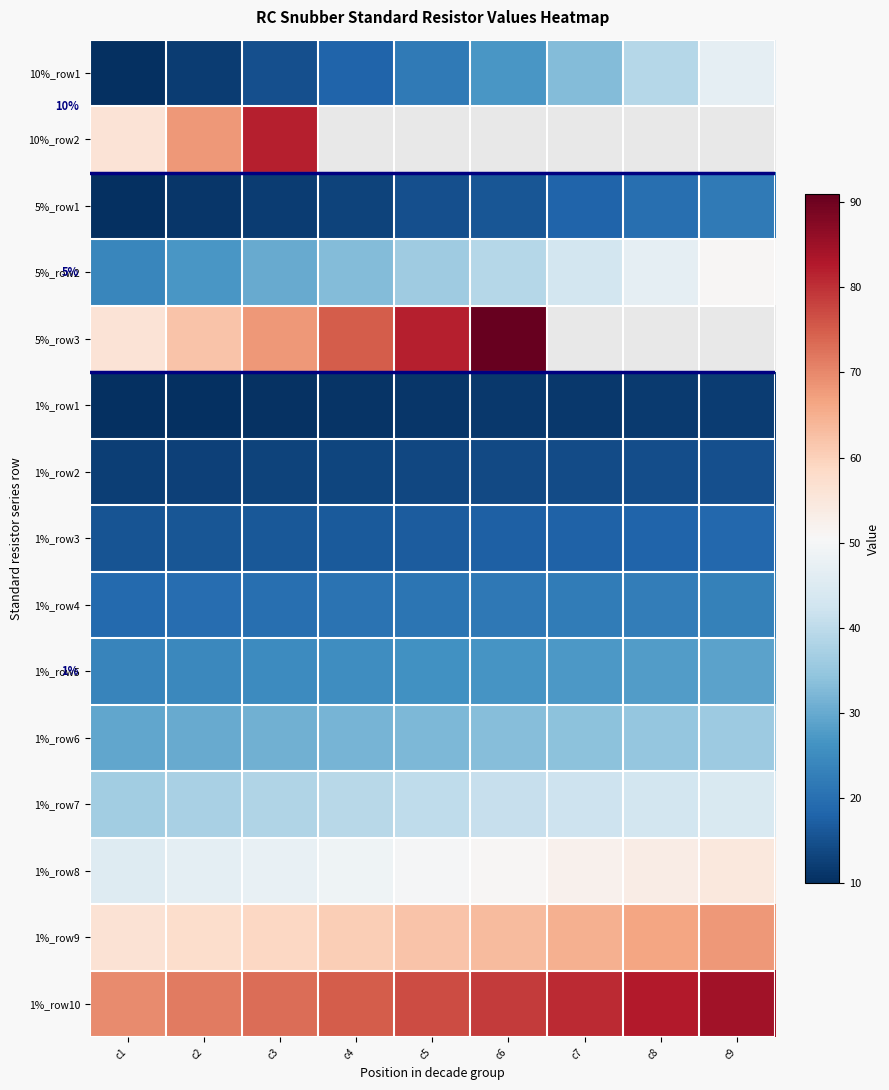

Which has a higher value, c7 or c2?

c7